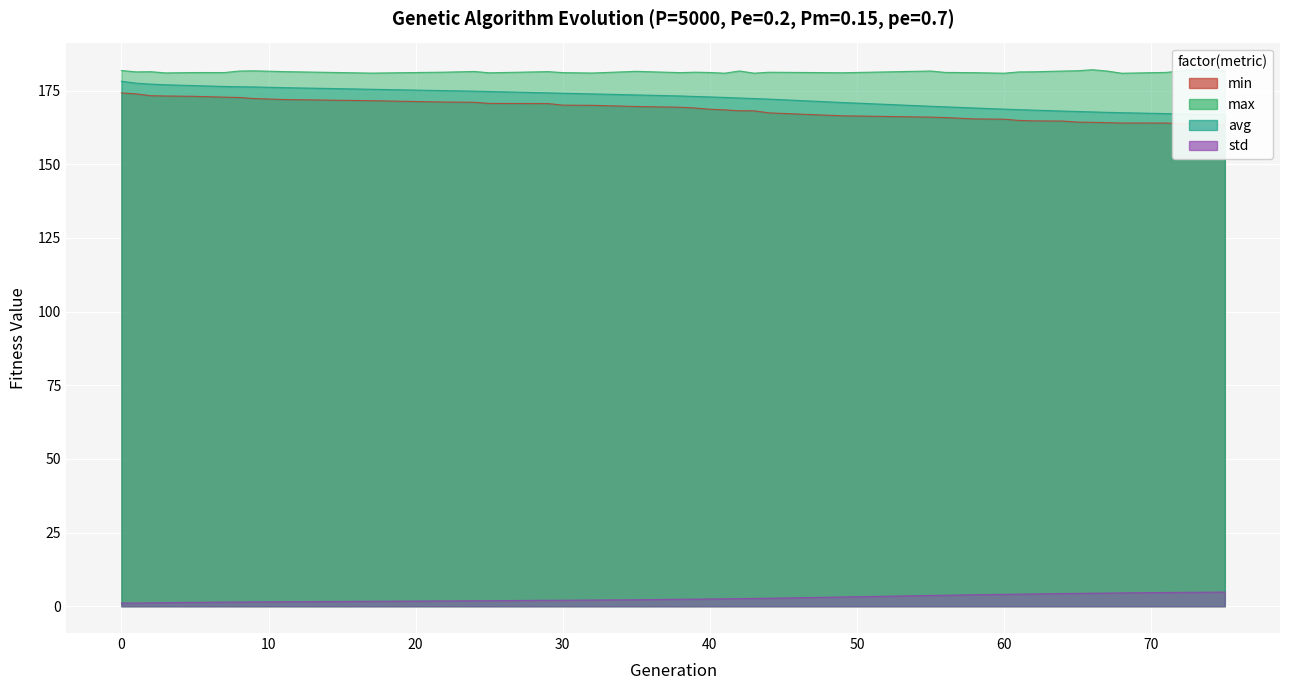

How many values in the std series exceed 2?

26